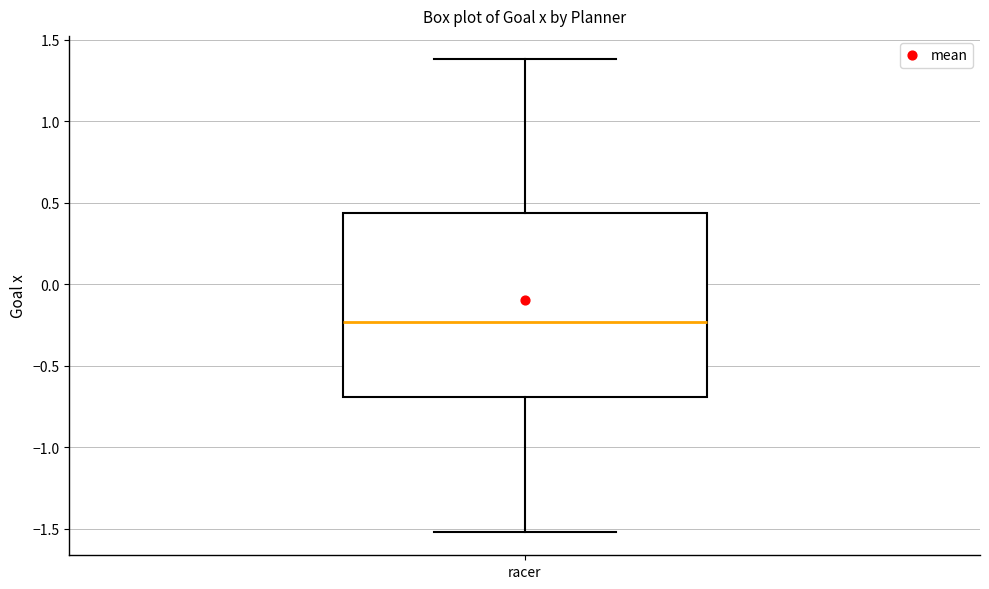

Transcribe this box plot: give where the median line is, the range the box spans, and where the two whiskers end, as read against the y-axis. The values are not printed on the chart, so give them approximately, as read against the axis.

median -0.25, box -0.70 to 0.45, whiskers -1.50 to 1.40